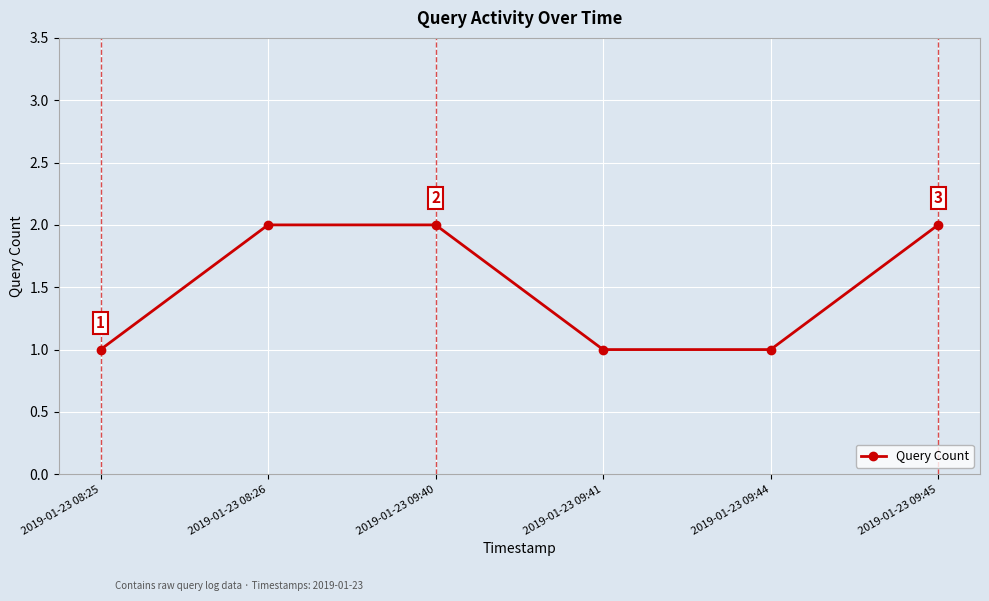

The value at 2019-01-23 08:25 is 1. True or false?

True